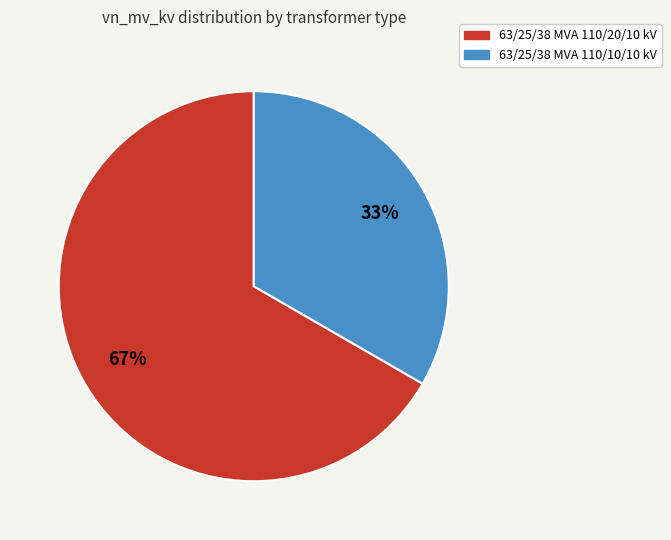

Rank the categories by value from lowest to highest.

63/25/38 MVA 110/10/10 kV, 63/25/38 MVA 110/20/10 kV